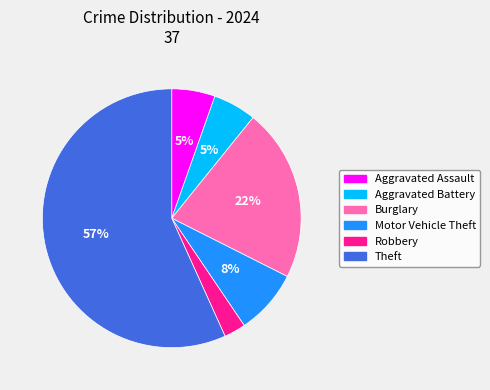

Which slice represents more than half of the pie?

Theft